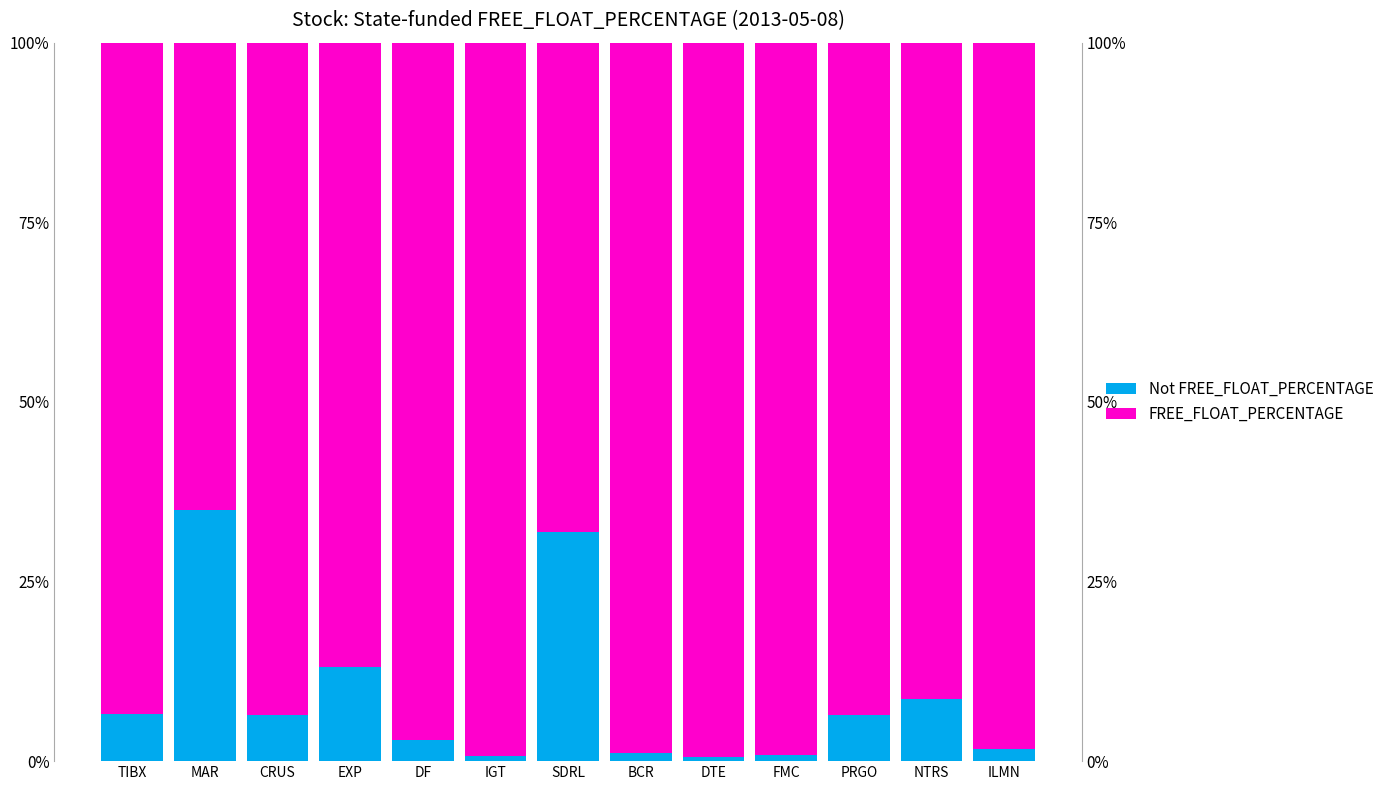

Which series has the largest total across all categories?

FREE_FLOAT_PERCENTAGE